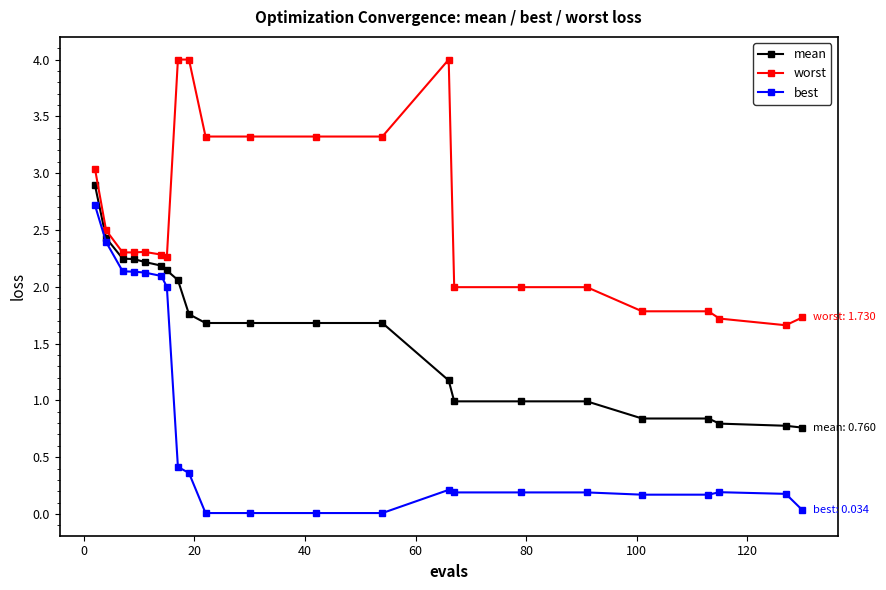

Which series has the largest total across all categories?

worst